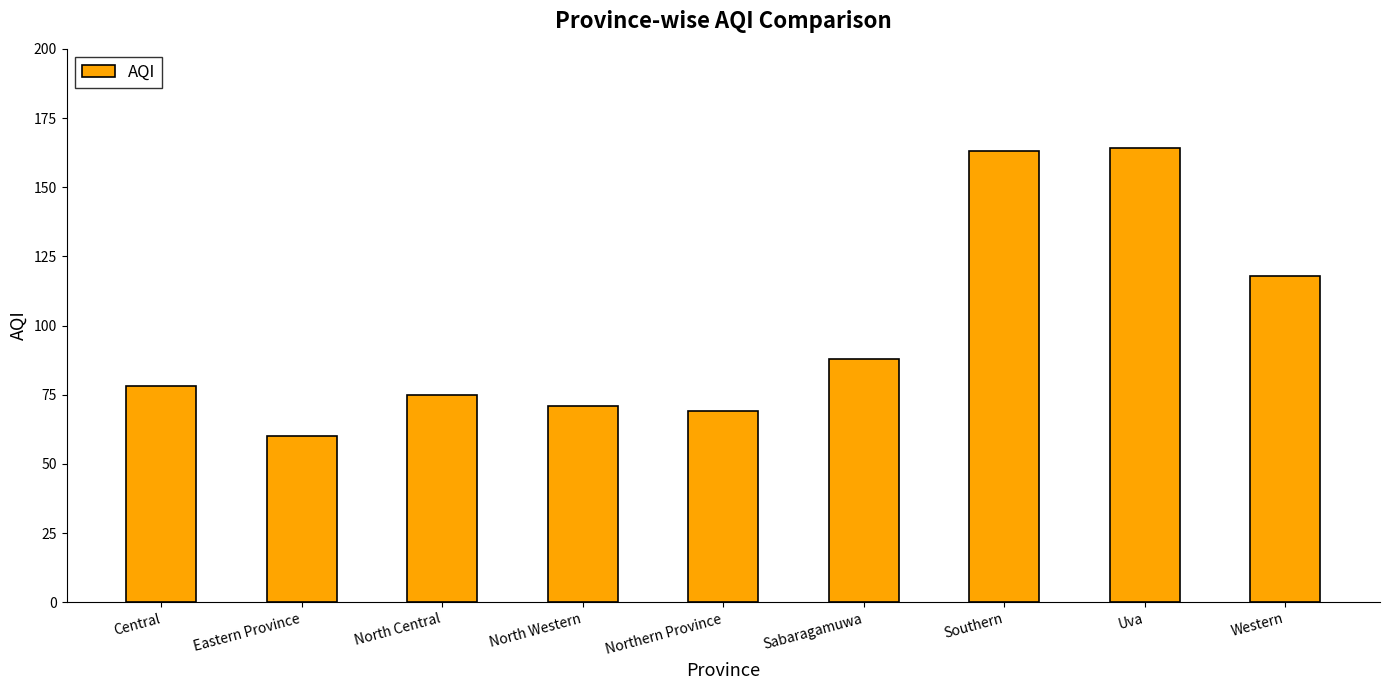

What is the label of the 8th bar from the left?

Uva